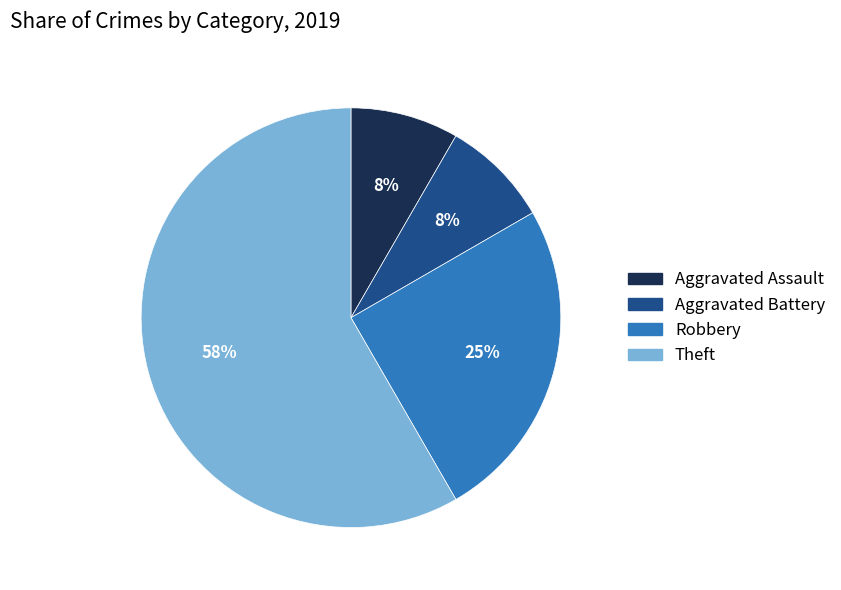

The Theft slice represents 58% of the pie. True or false?

True